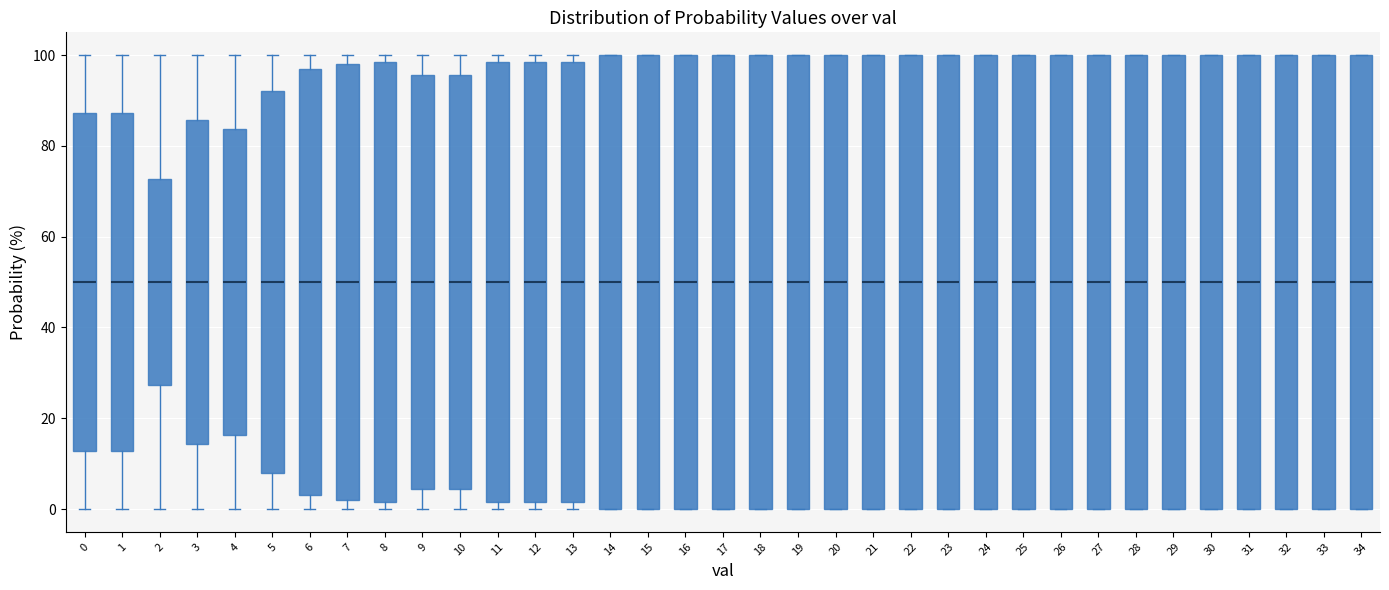

Where does the median line of the box at x = 27 sit on the y-axis? The values are not printed on the chart, so give them approximately, as read against the axis.

50